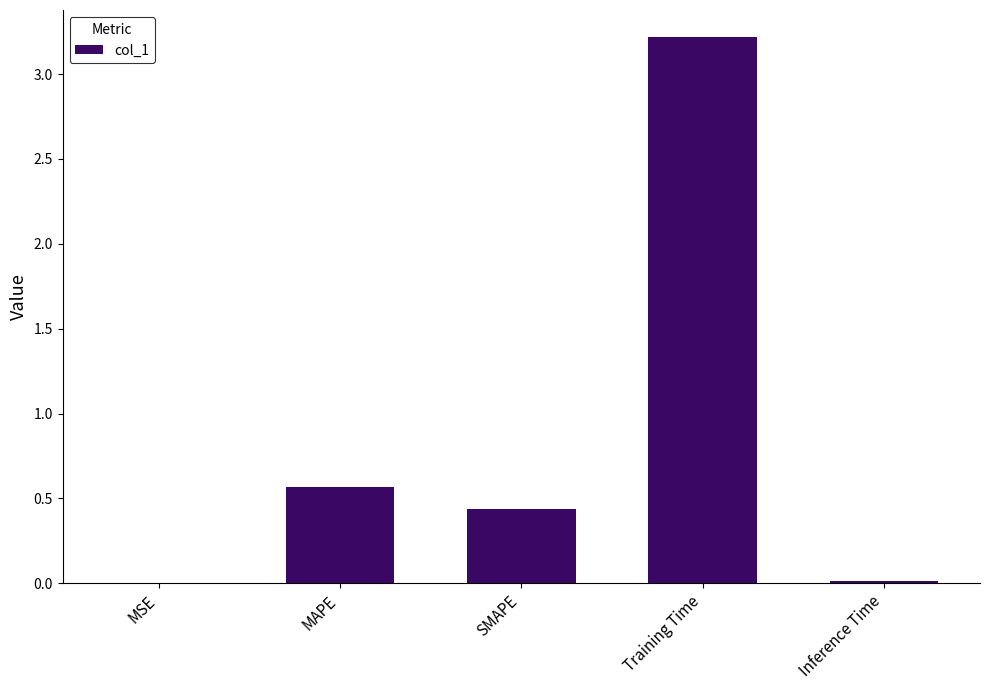

At which label is the value closest to 1?

MAPE